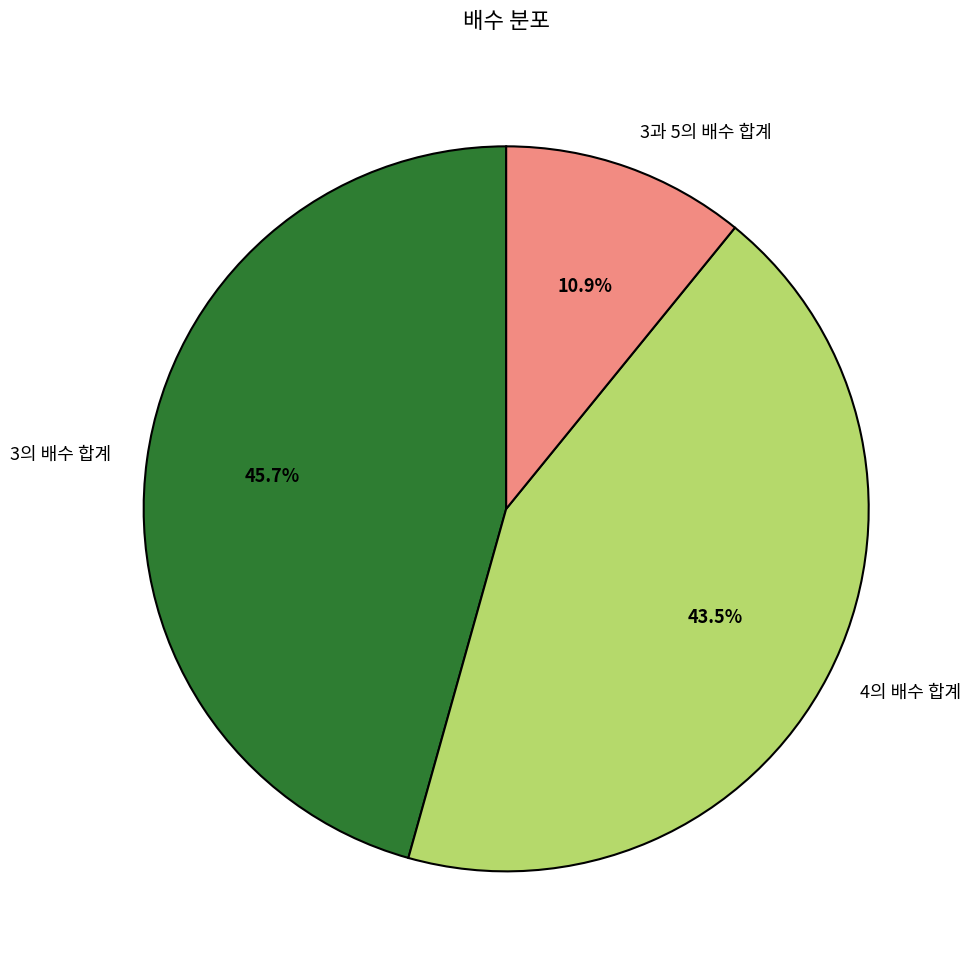

Between 4의 배수 합계 and 3과 5의 배수 합계, which is larger?

4의 배수 합계